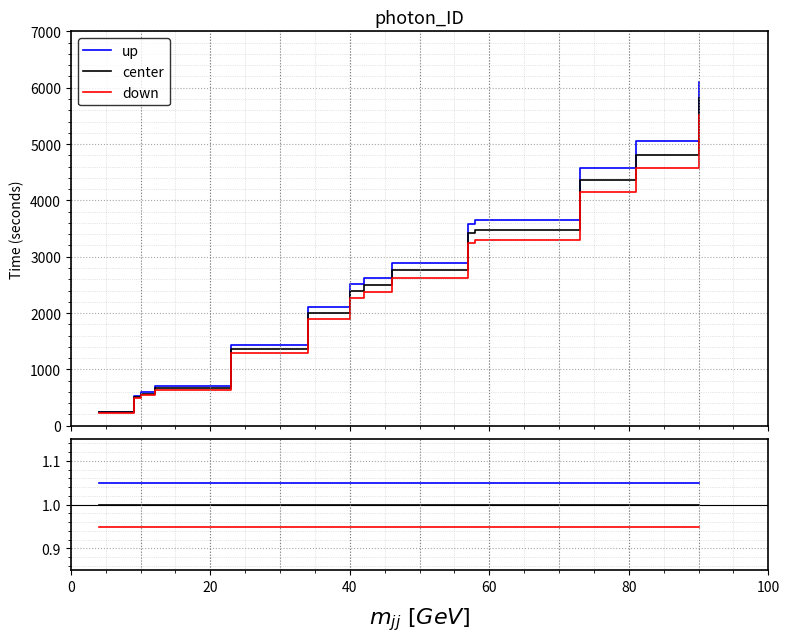

Reading left to right, transcribe all the data shown in this chart.

up: 1.1	1.1	1.1	1.1	1.1	1.1	1.1	1.1	1.1	1.1	1.1	1.1	1.1	1.1	1.1	1.1	1.1	1.1	1.1	1.1	1.1	1.1
center: 1.0	1.0	1.0	1.0	1.0	1.0	1.0	1.0	1.0	1.0	1.0	1.0	1.0	1.0	1.0	1.0	1.0	1.0	1.0	1.0	1.0	1.0
down: 0.9	0.9	1.0	0.9	0.9	0.9	1.0	0.9	0.9	0.9	1.0	0.9	0.9	0.9	0.9	0.9	0.9	0.9	1.0	1.0	0.9	0.9